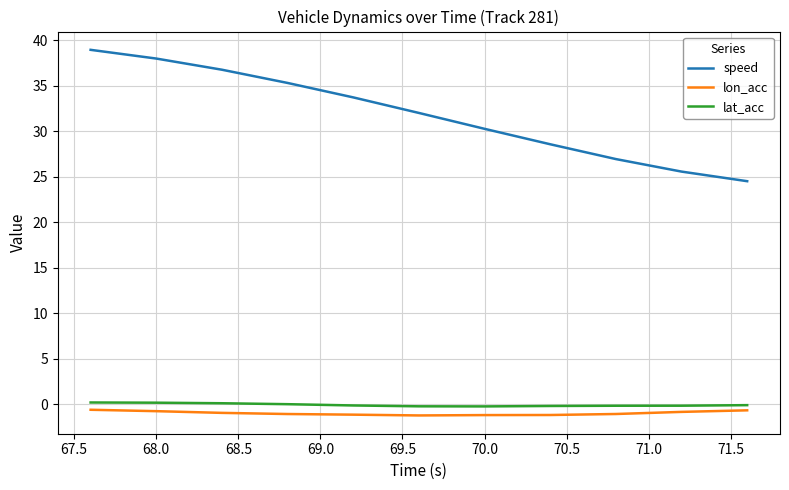

True or false: lat_acc and speed cross at least once.

False